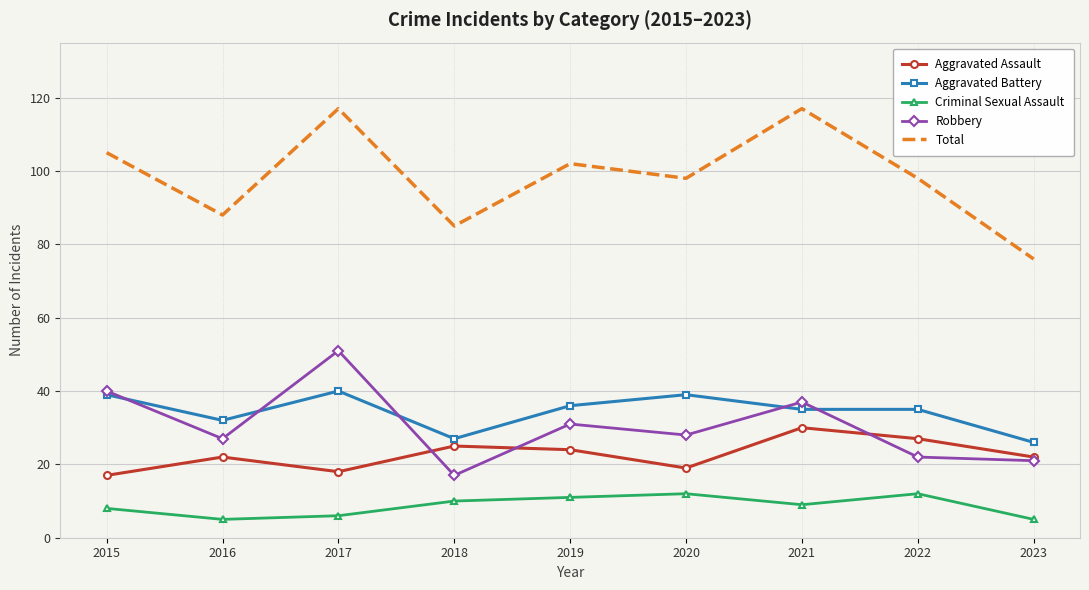

List the series in order of their peak value, highest first.

Total, Robbery, Aggravated Battery, Aggravated Assault, Criminal Sexual Assault